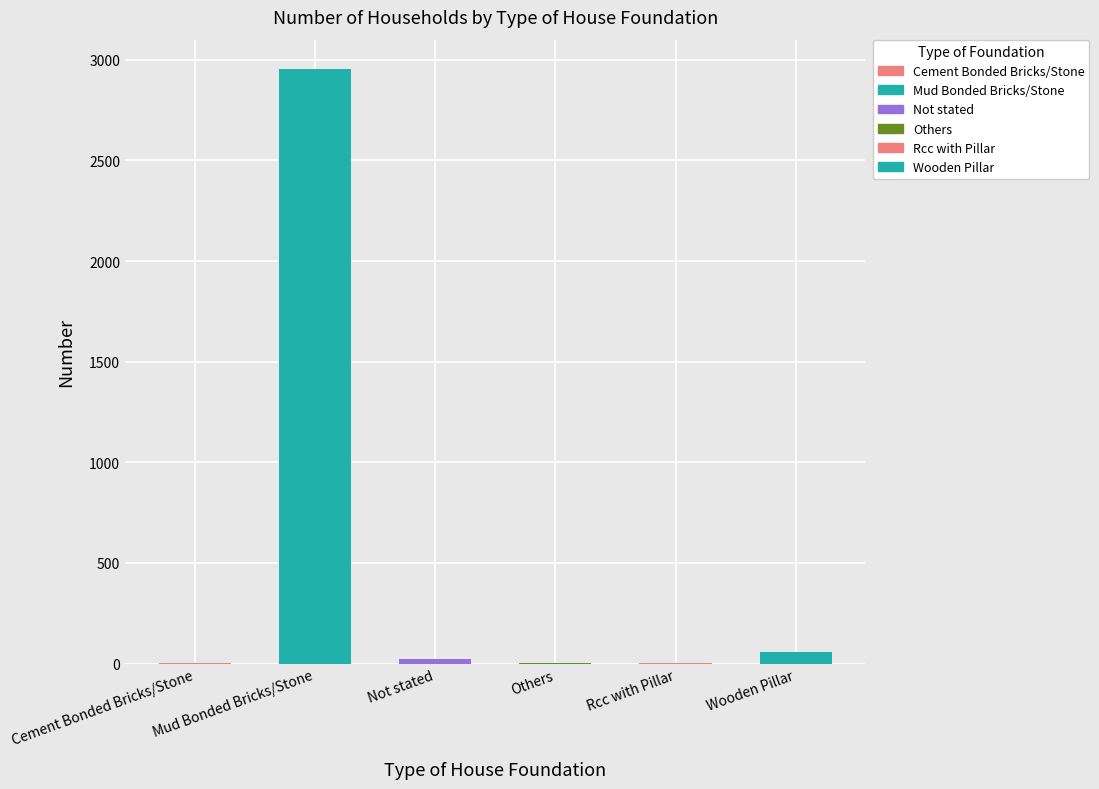

Which category has the highest value across all series?

Mud Bonded Bricks/Stone